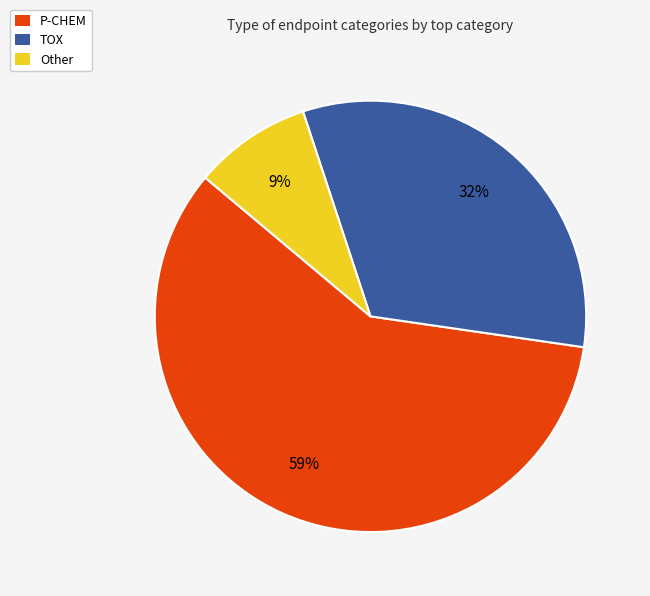

To the nearest percent, what is the difference between the largest and smallest slice percentages?

50%